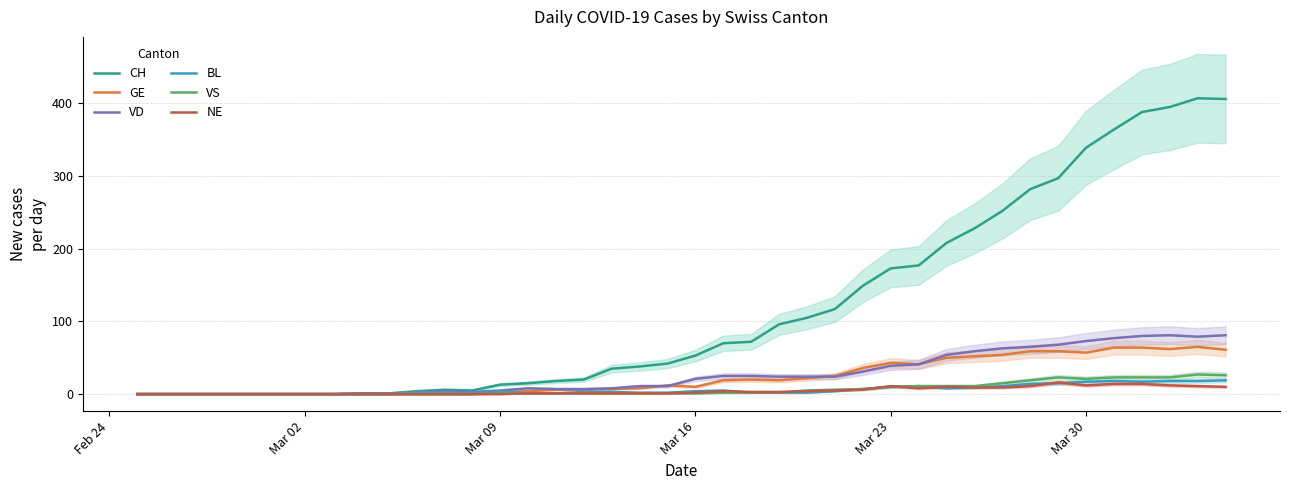

What is the maximum value for VD?

81